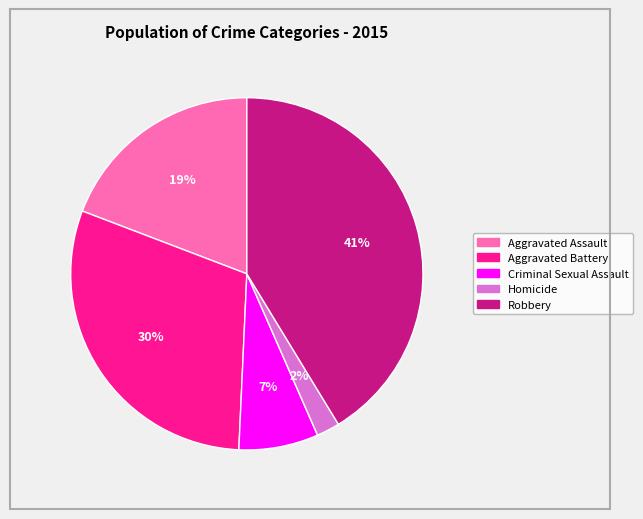

The Robbery slice represents 29% of the pie. True or false?

False